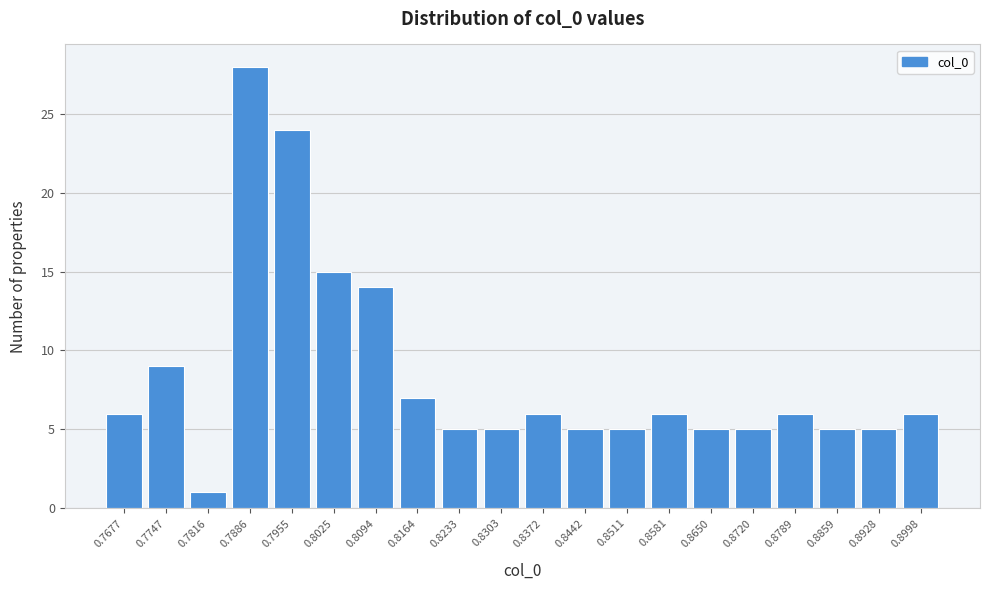

Reading left to right, extract all data points from this chart.

0.7677=6	0.7747=9	0.7816=1	0.7886=28	0.7955=24	0.8025=15	0.8094=14	0.8164=7	0.8233=5	0.8303=5	0.8372=6	0.8442=5	0.8511=5	0.8581=6	0.8650=5	0.8720=5	0.8789=6	0.8859=5	0.8928=5	0.8998=6